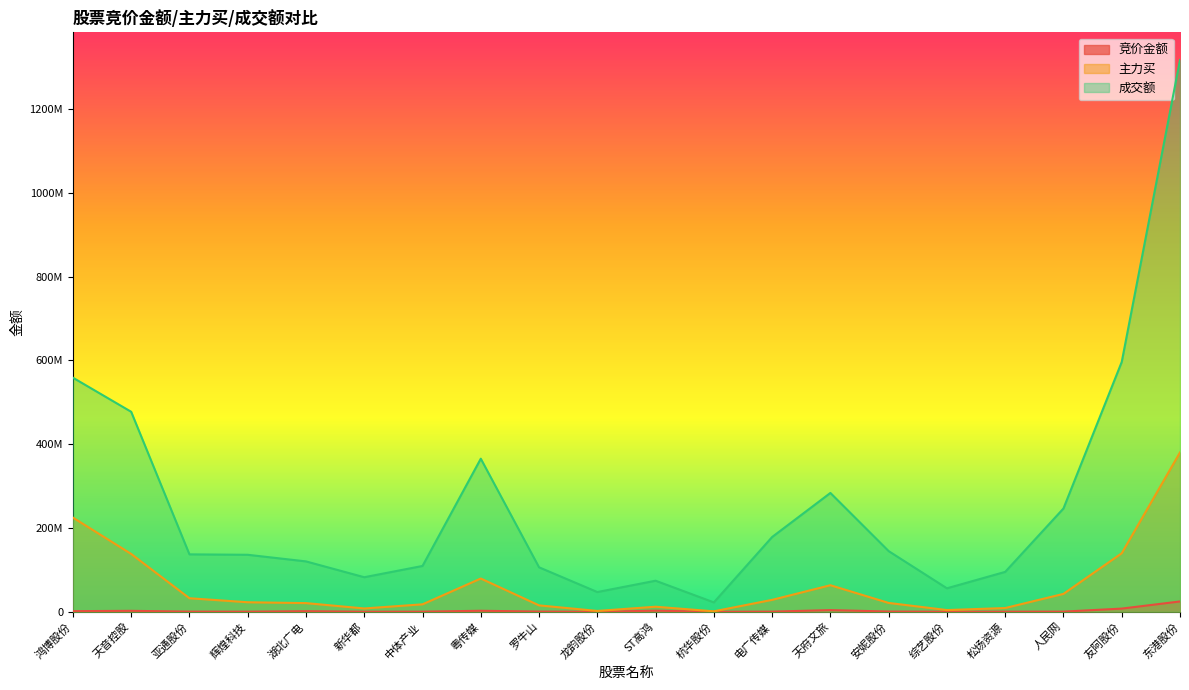

How many categories are shown in the chart?

20